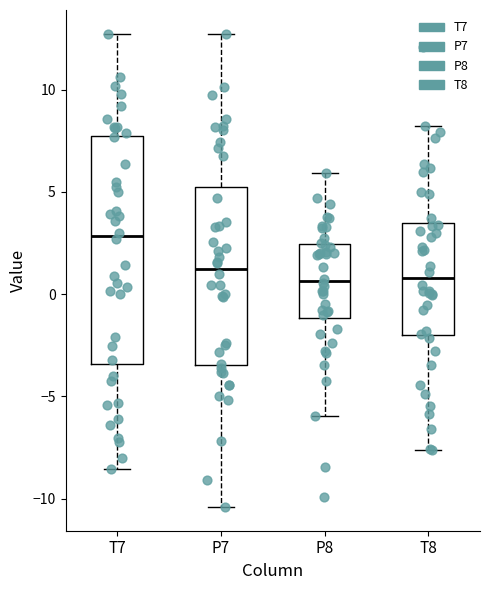

Reading left to right, read every box against the y-axis: the position of its median line, the range the box covers, and the ends of its whiskers. The values are not printed on the chart, so give them approximately, as read against the axis.

T7: median 3.0, box -3.5 to 7.5, whiskers -8.5 to 12.5
P7: median 1.0, box -3.5 to 5.0, whiskers -10.5 to 12.5
P8: median 0.5, box -1.0 to 2.5, whiskers -6.0 to 6.0
T8: median 1.0, box -2.0 to 3.5, whiskers -7.5 to 8.0